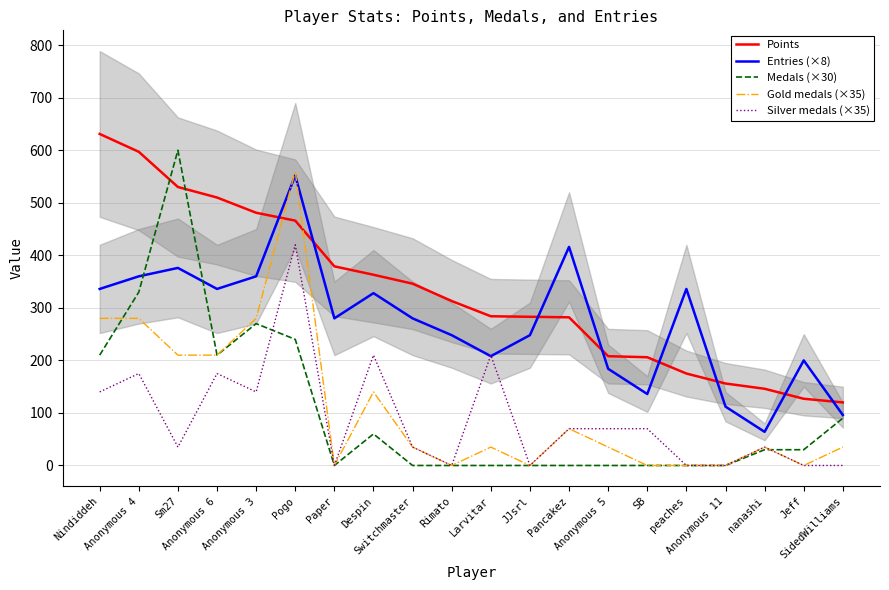

What is the greatest value displayed?

631